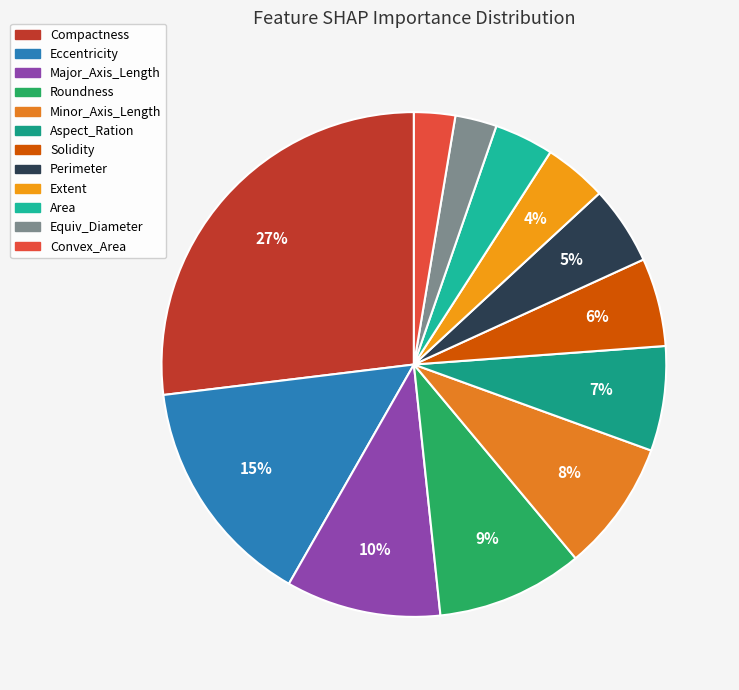

How many segments does this pie chart have?

12